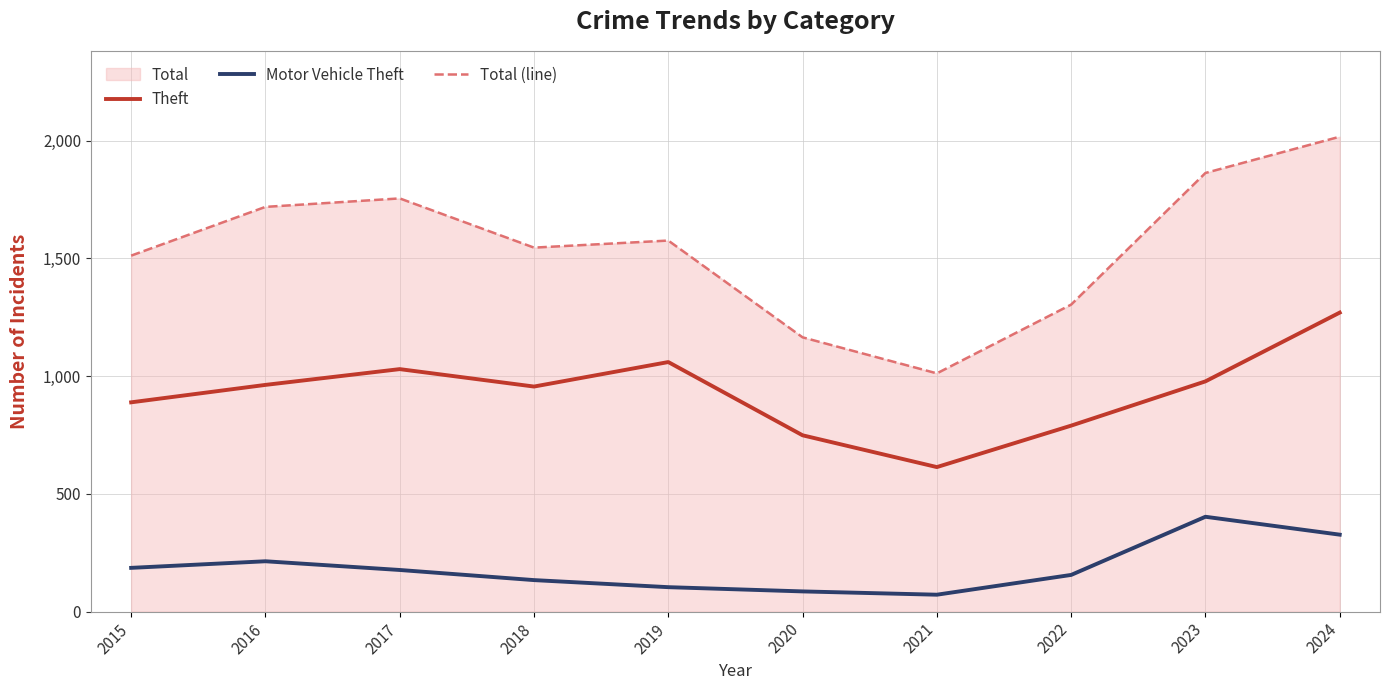

Between 2016 and 2020, which series saw the biggest shift?

Total (line)